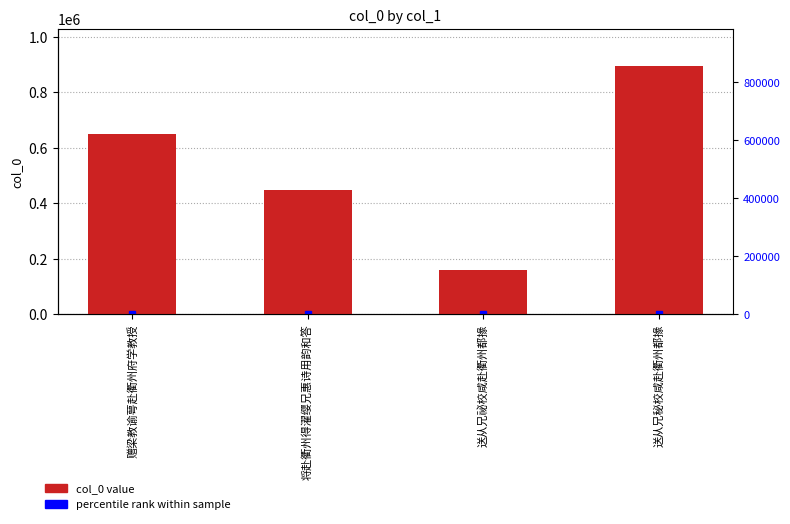

Which has a higher value, 送从兄秘校咸赴衢州都掾 or 将赴衢州得濯缨兄惠诗用韵和答?

送从兄秘校咸赴衢州都掾